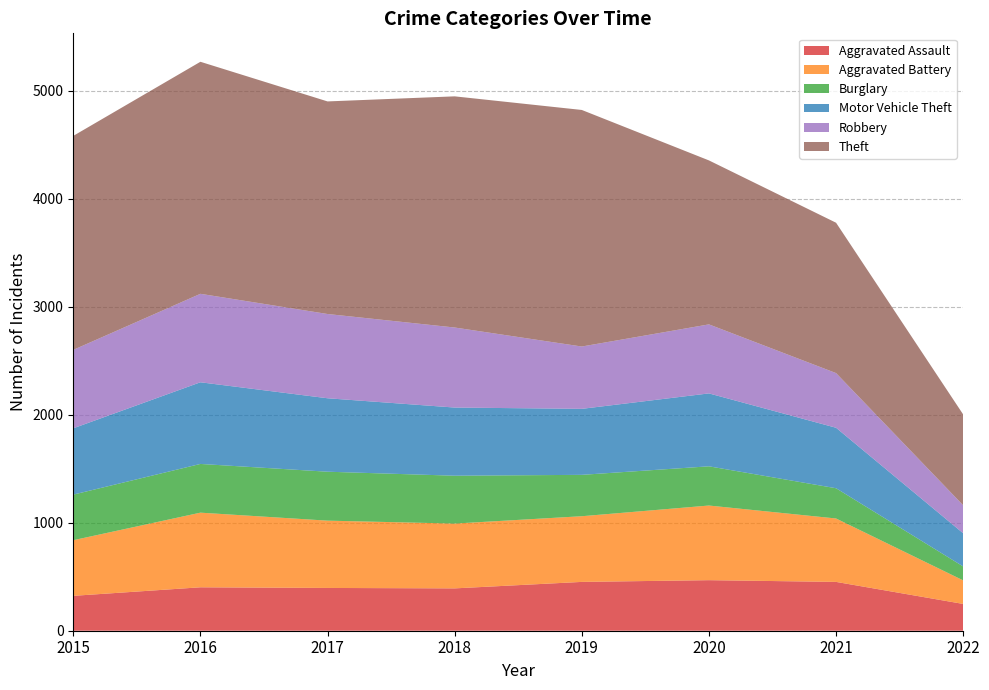

Reading right to left, list all the values displayed in this chart.

Aggravated Assault: 248	452	468	452	392	396	402	323
Aggravated Battery: 218	587	691	608	600	623	691	515
Burglary: 129	280	363	383	443	453	451	422
Motor Vehicle Theft: 307	560	675	611	631	680	756	614
Robbery: 259	506	639	577	741	780	819	726
Theft: 841	1392	1518	2190	2140	1968	2148	1981